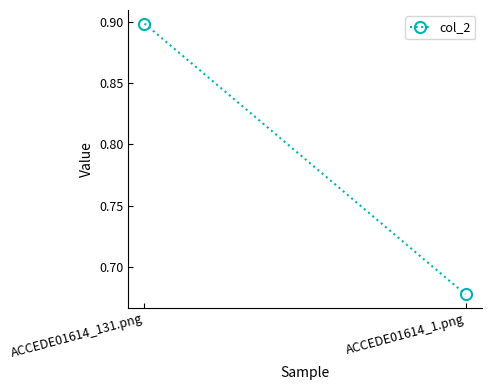

The chart shows a value of 0.7 at ACCEDE01614_1.png. True or false?

True